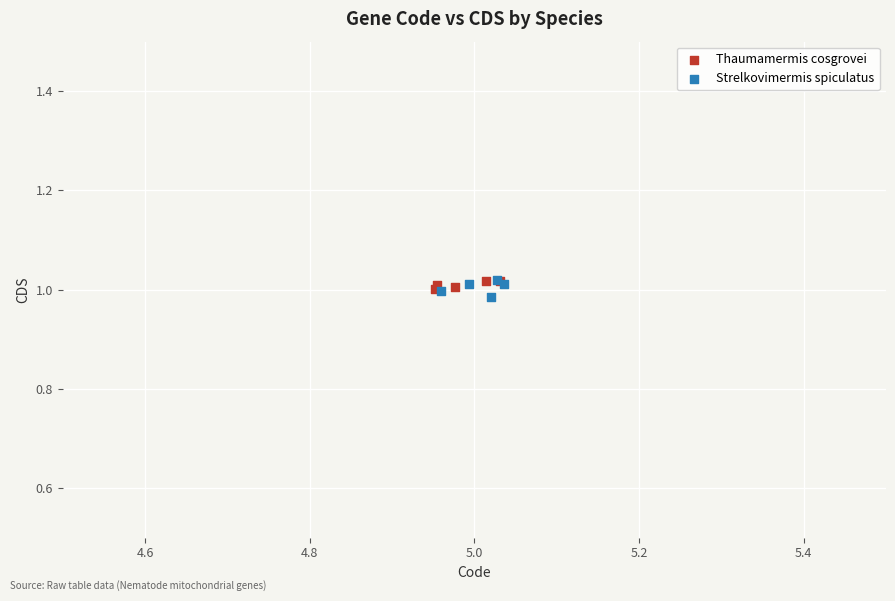

Which series has the widest spread of Y values?

Strelkovimermis spiculatus